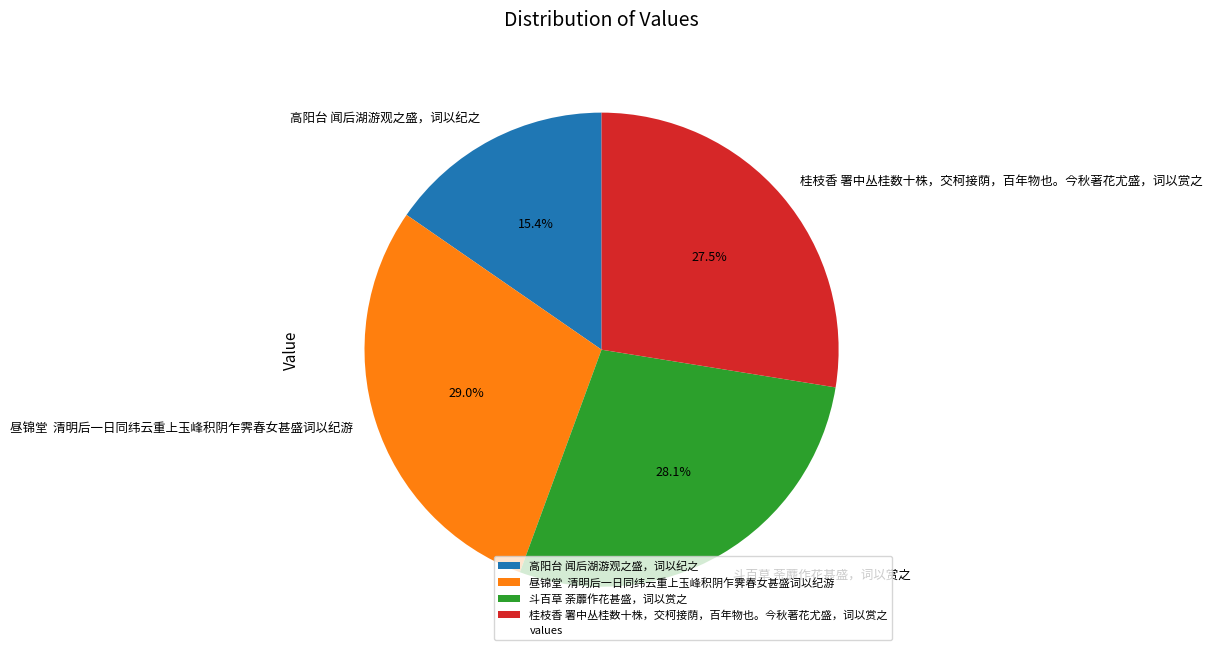

True or false: 高阳台 闻后湖游观之盛，词以纪之 accounts for 15% of the total.

True